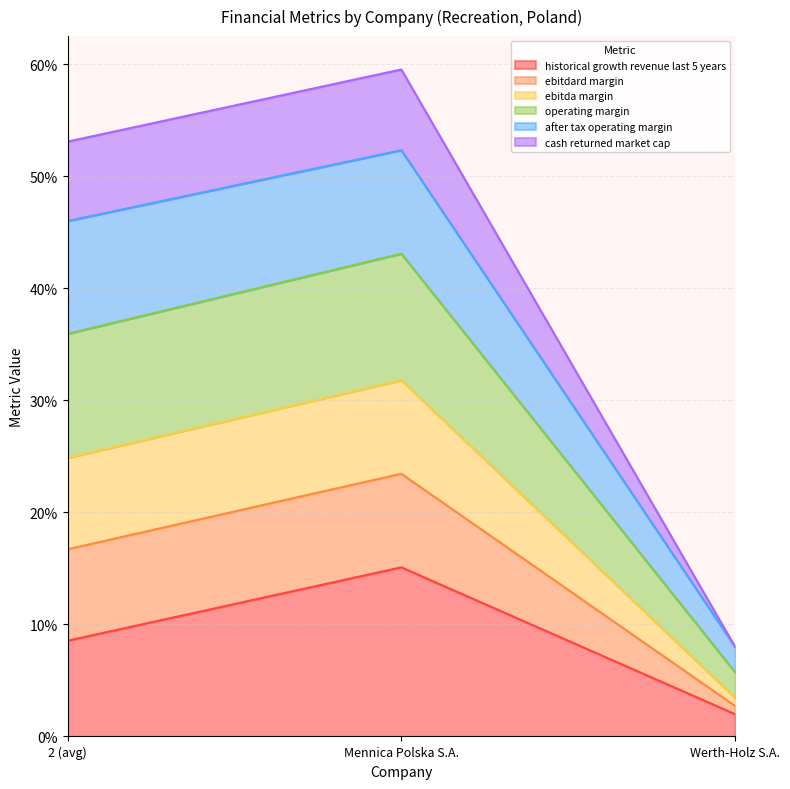

The ebitda_margin series shows 0.2 at Mennica Polska S.A.. True or false?

False